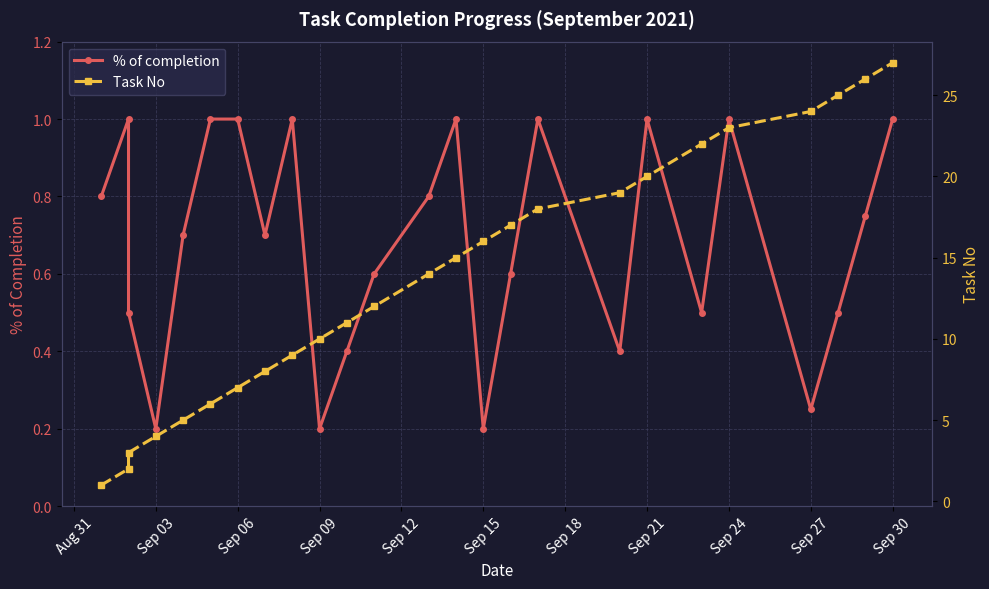

What is the difference between the maximum and minimum values in the % of completion series?

0.8